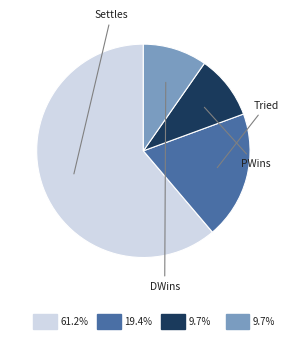

To the nearest percent, what is the average slice percentage?

25%